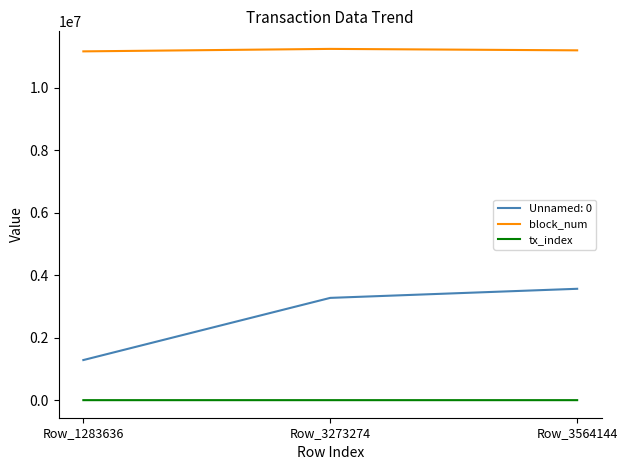

Is the value of tx_index at Row_1283636 greater than the value of Unnamed: 0 at Row_3564144?

No